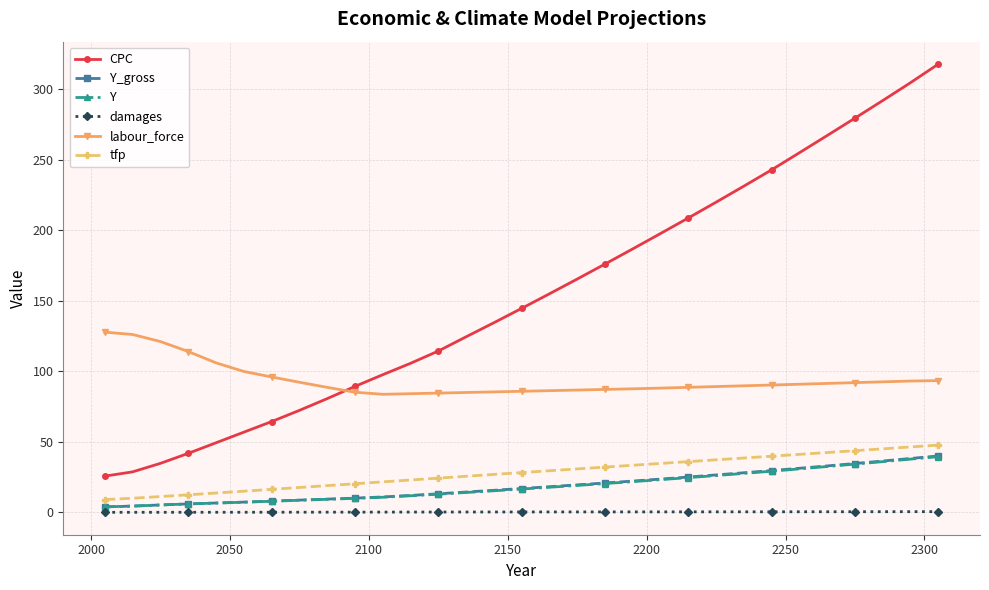

What is the value of the tfp point at the 8th from the left?

17.6